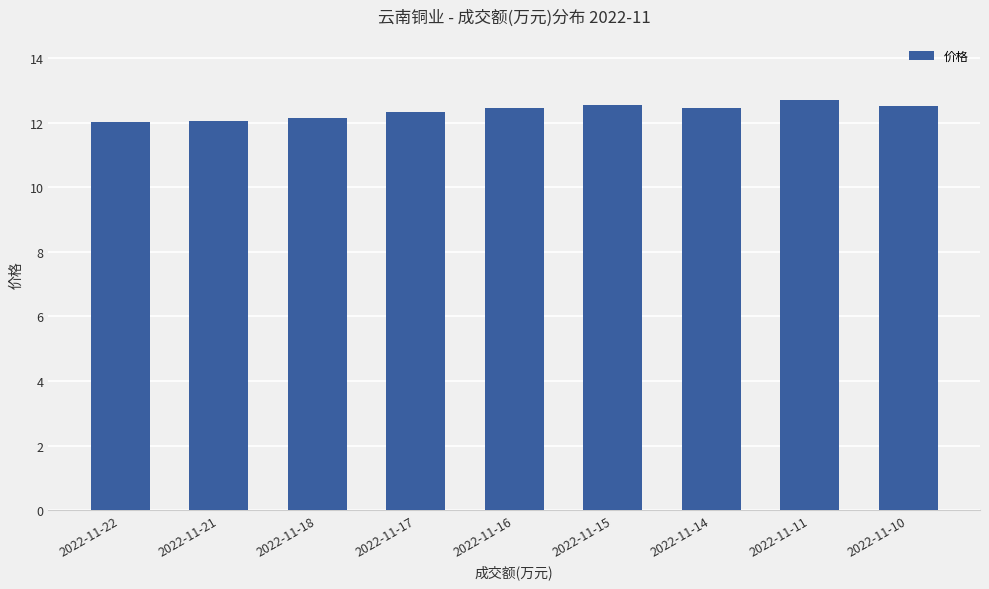

What is the difference between the values at 2022-11-22 and 2022-11-17?

0.3